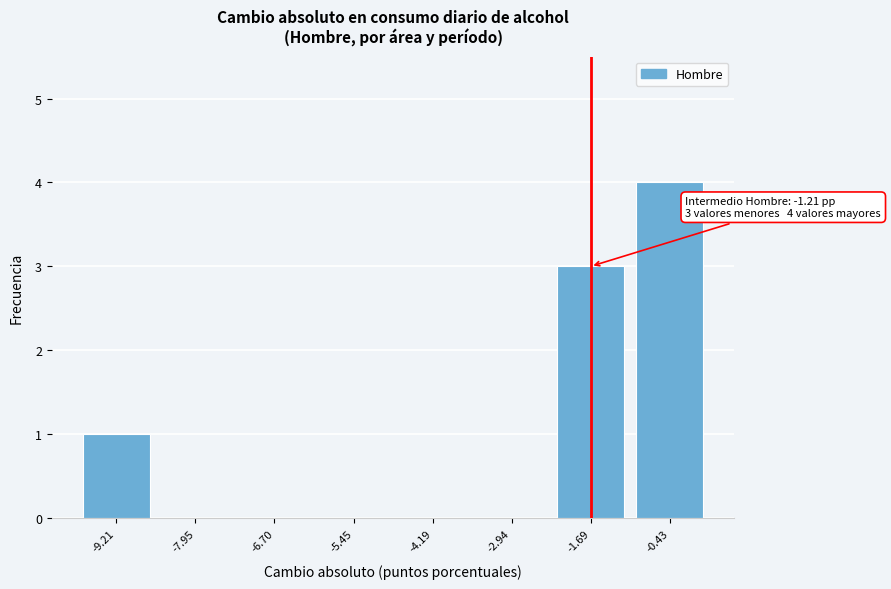

Reading left to right, extract all data points from this chart.

-9.21=1	-7.95=0	-6.70=0	-5.45=0	-4.19=0	-2.94=0	-1.69=3	-0.43=4